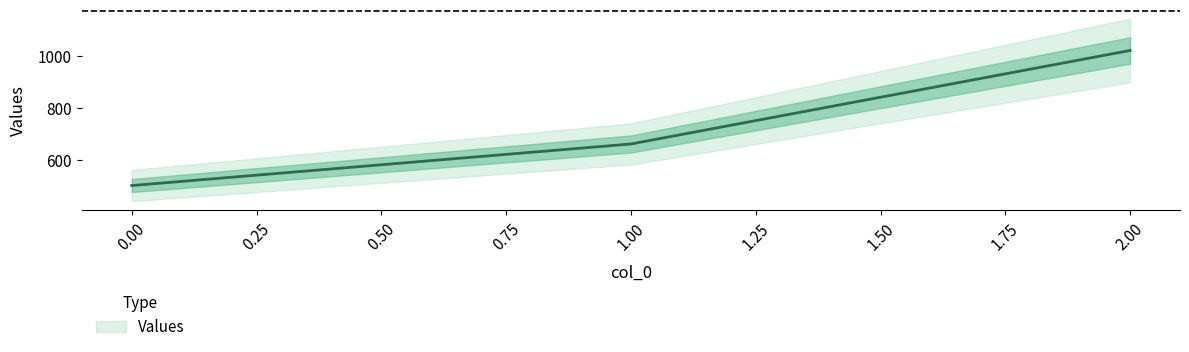

How many values are below 660?

1